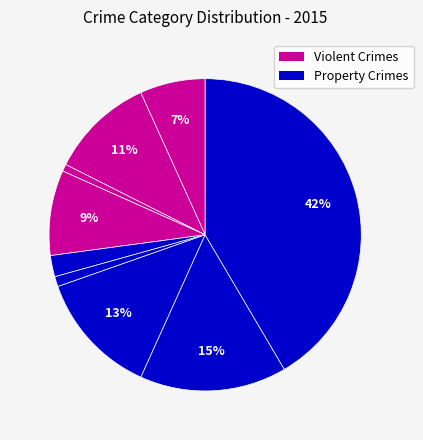

How many slices are in this pie chart?

9